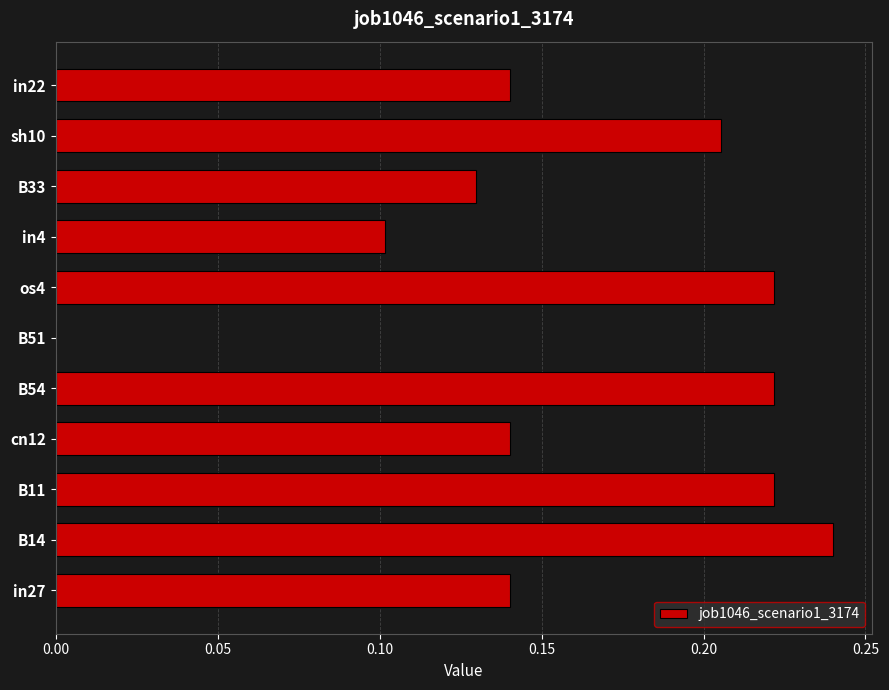

Which label corresponds to the largest value in the chart?

B14